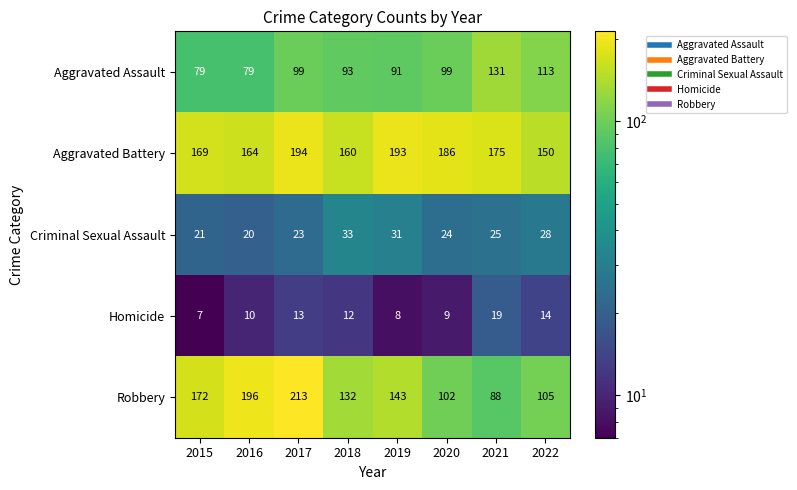

At which category is the sum across all series the highest?

2017